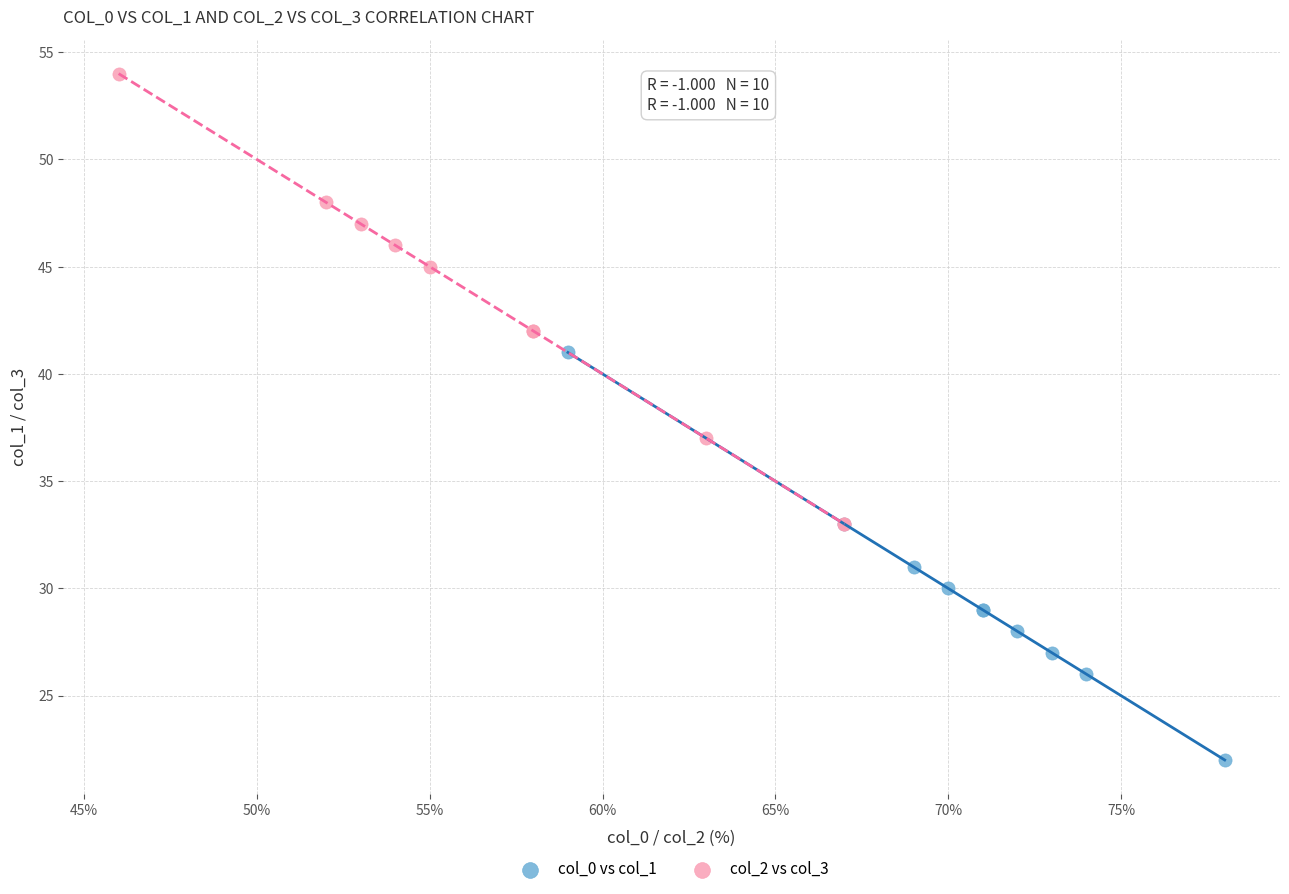

Which series has the widest spread of Y values?

col_2 vs col_3